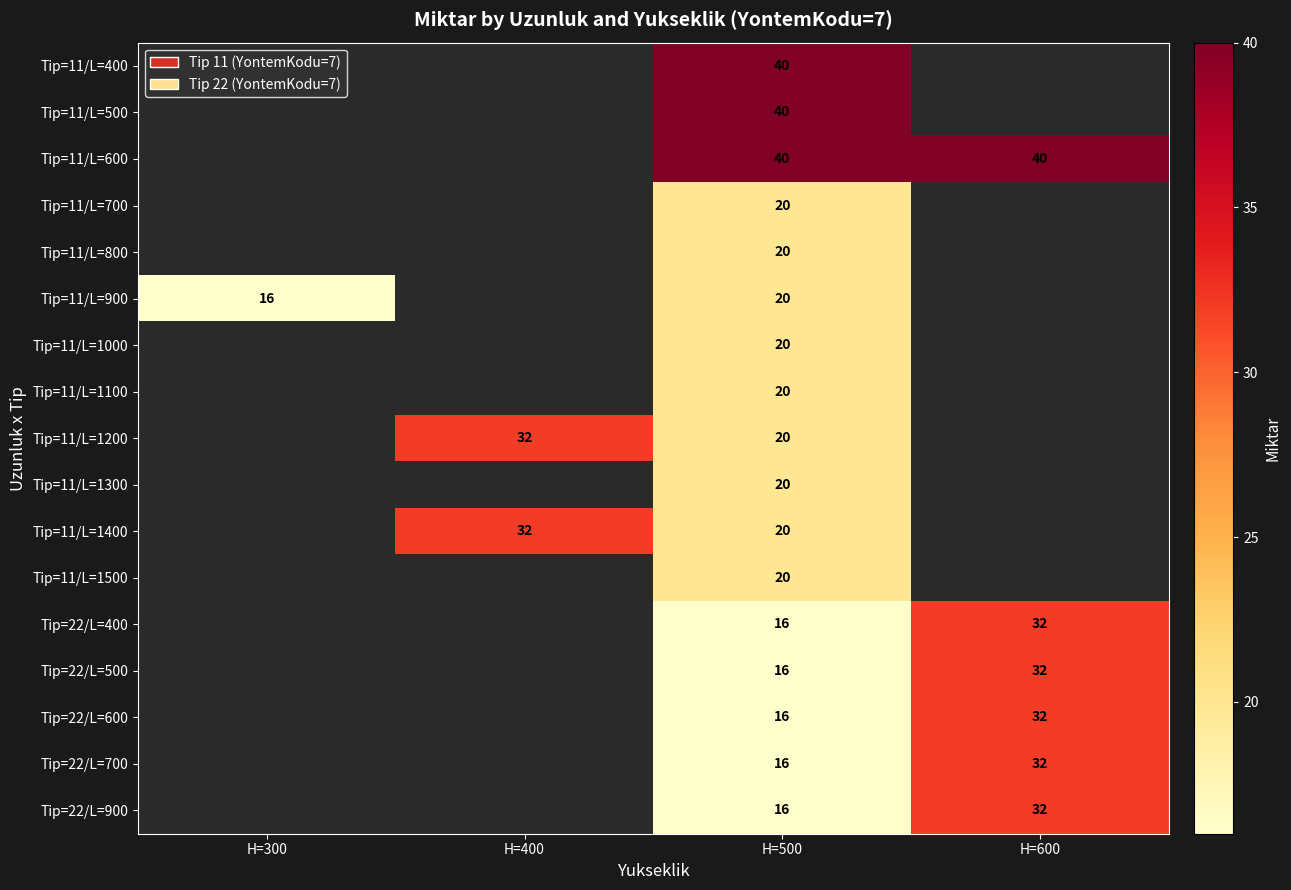

What is the spread (max minus min) of values at H=500?

24